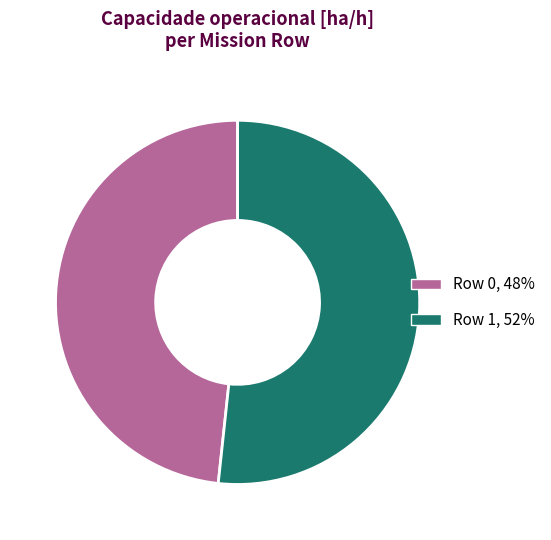

Count the number of slices in the pie.

2